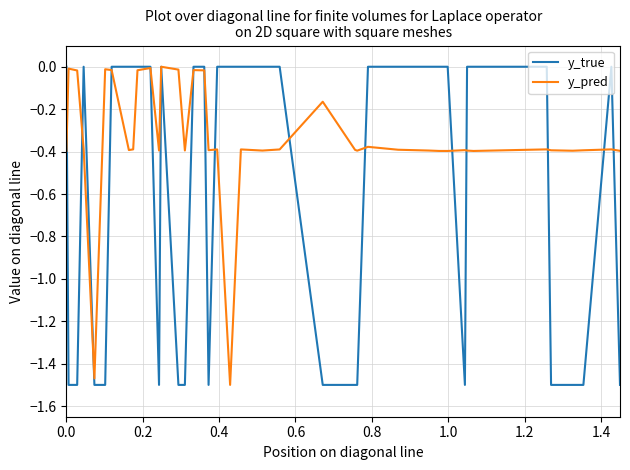

Which series has the widest spread of values?

y_true